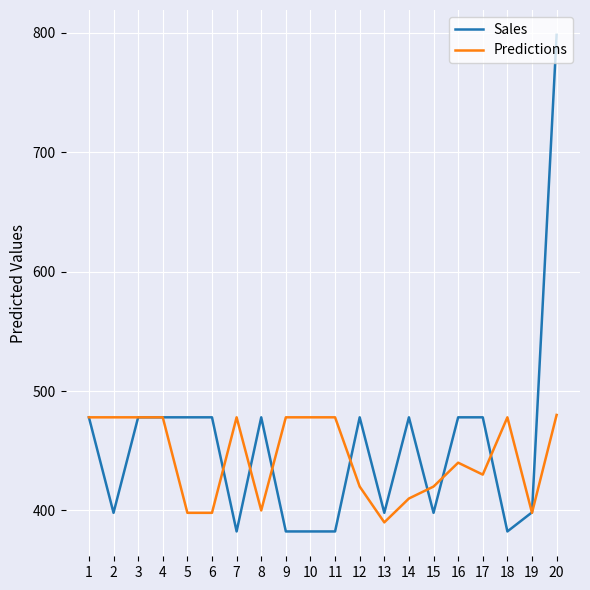

Which series has the largest total across all categories?

Sales